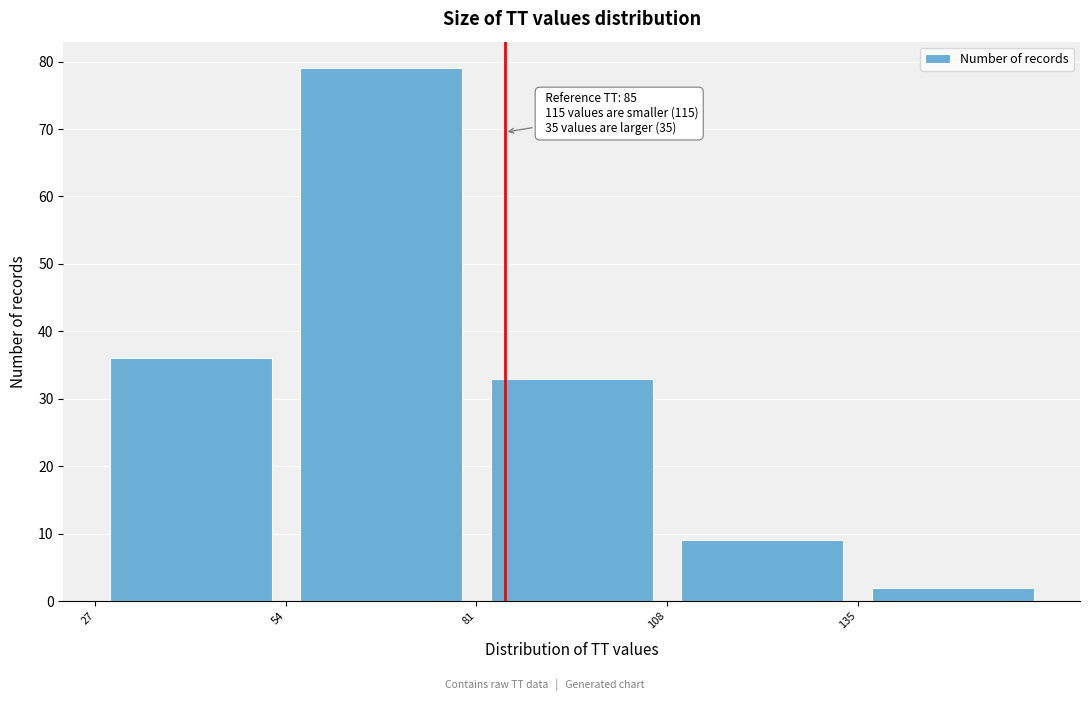

Over which range of the x-axis is the bar tallest?

54 to 81